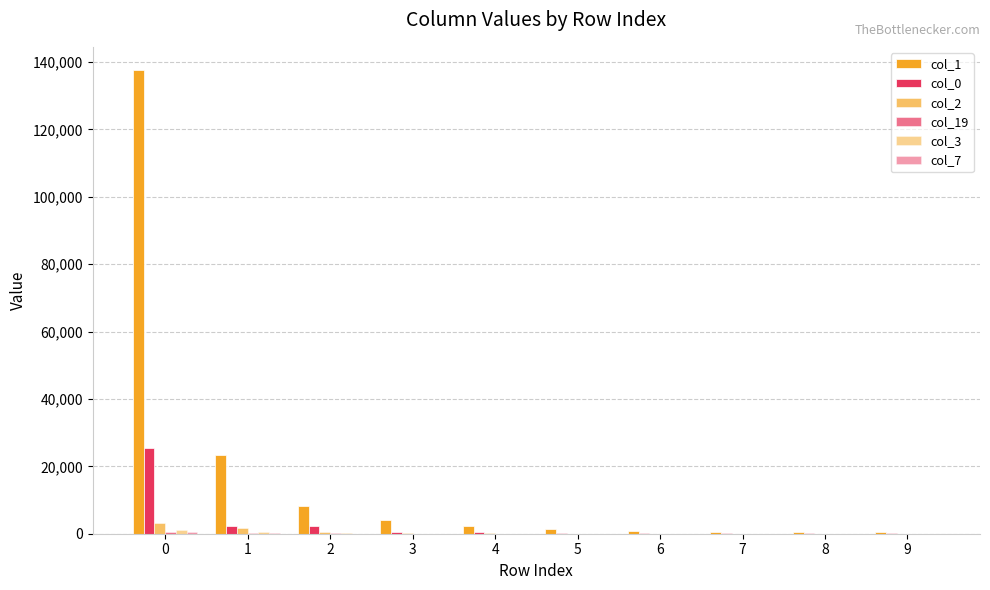

How many groups of bars are there?

10